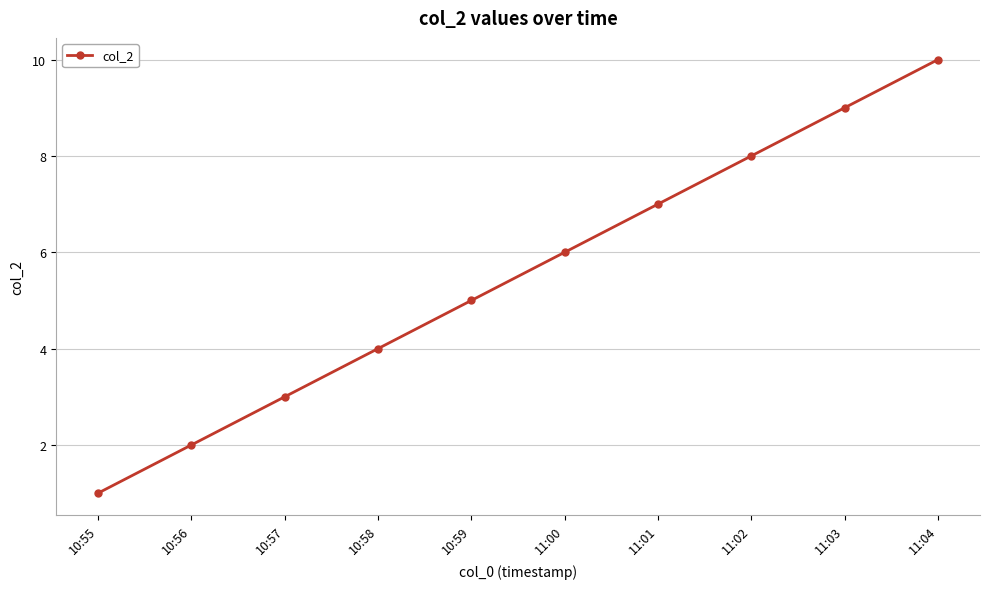

What is the approximate value at 10:59?

5